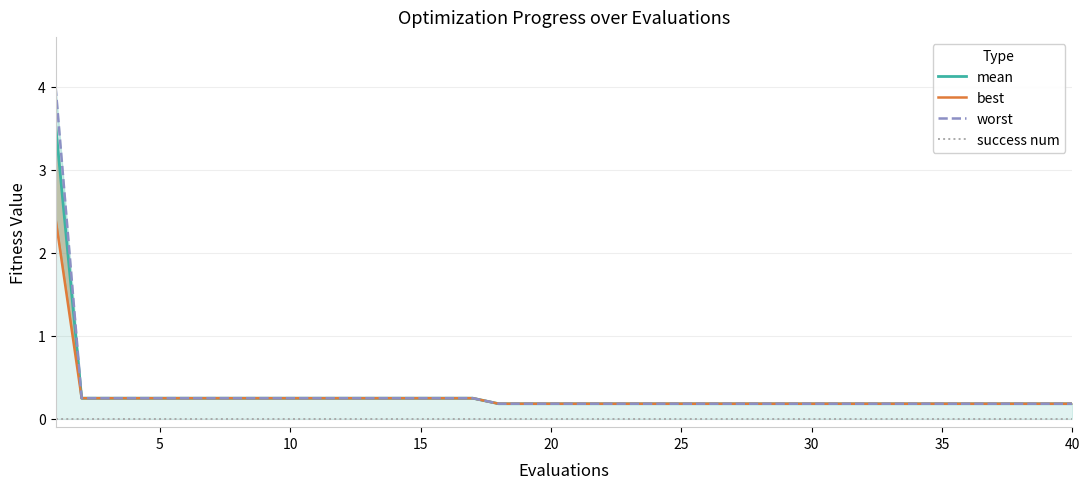

How many lines are shown in the chart?

4